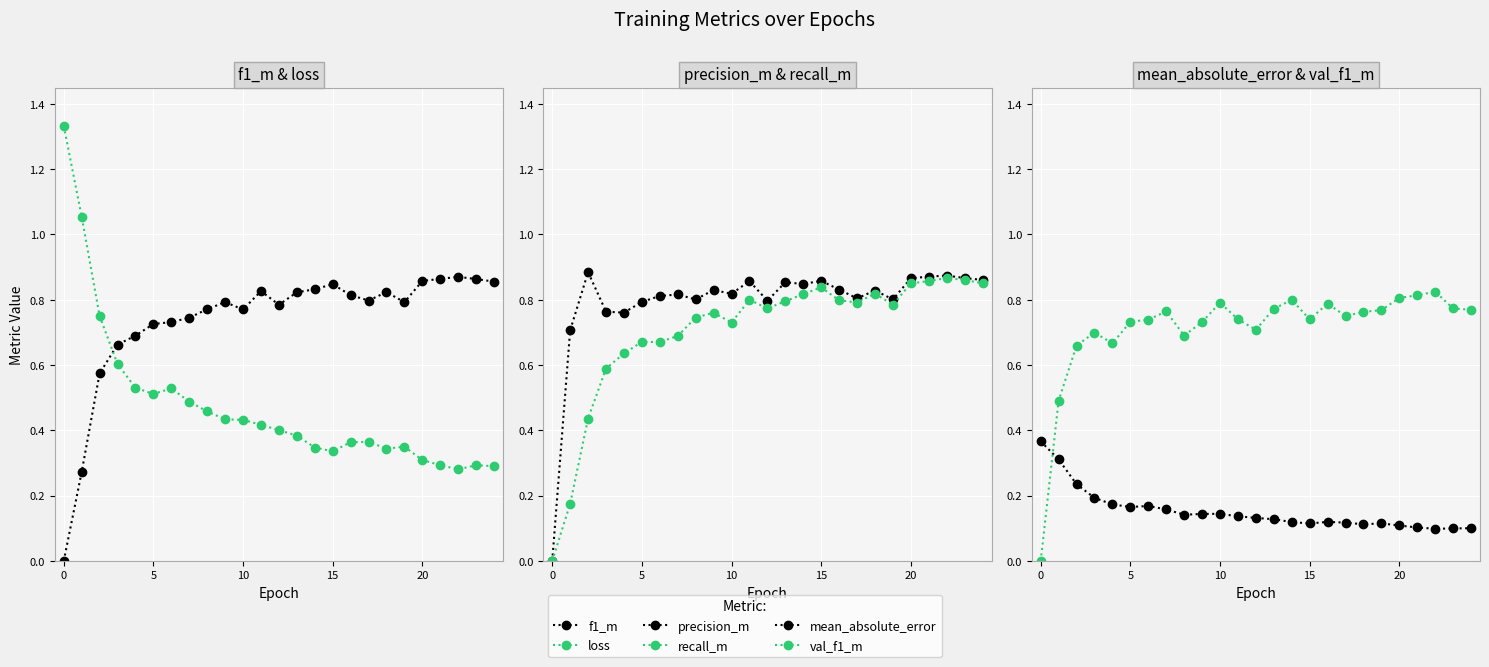

What is the label of the 19th point from the left?

18